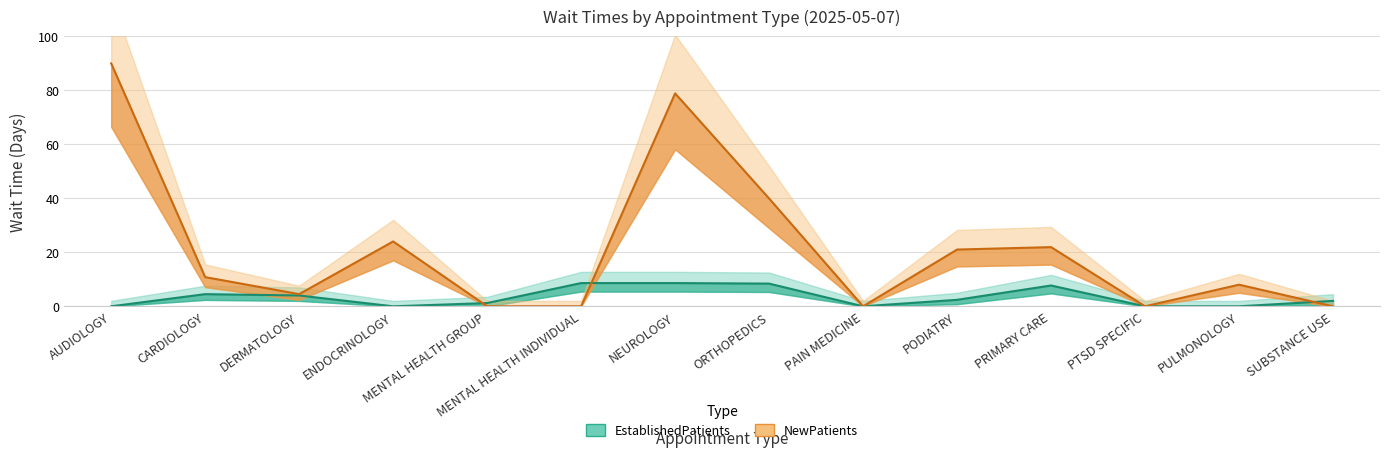

At which label is NewPatients closest to 44?

ORTHOPEDICS